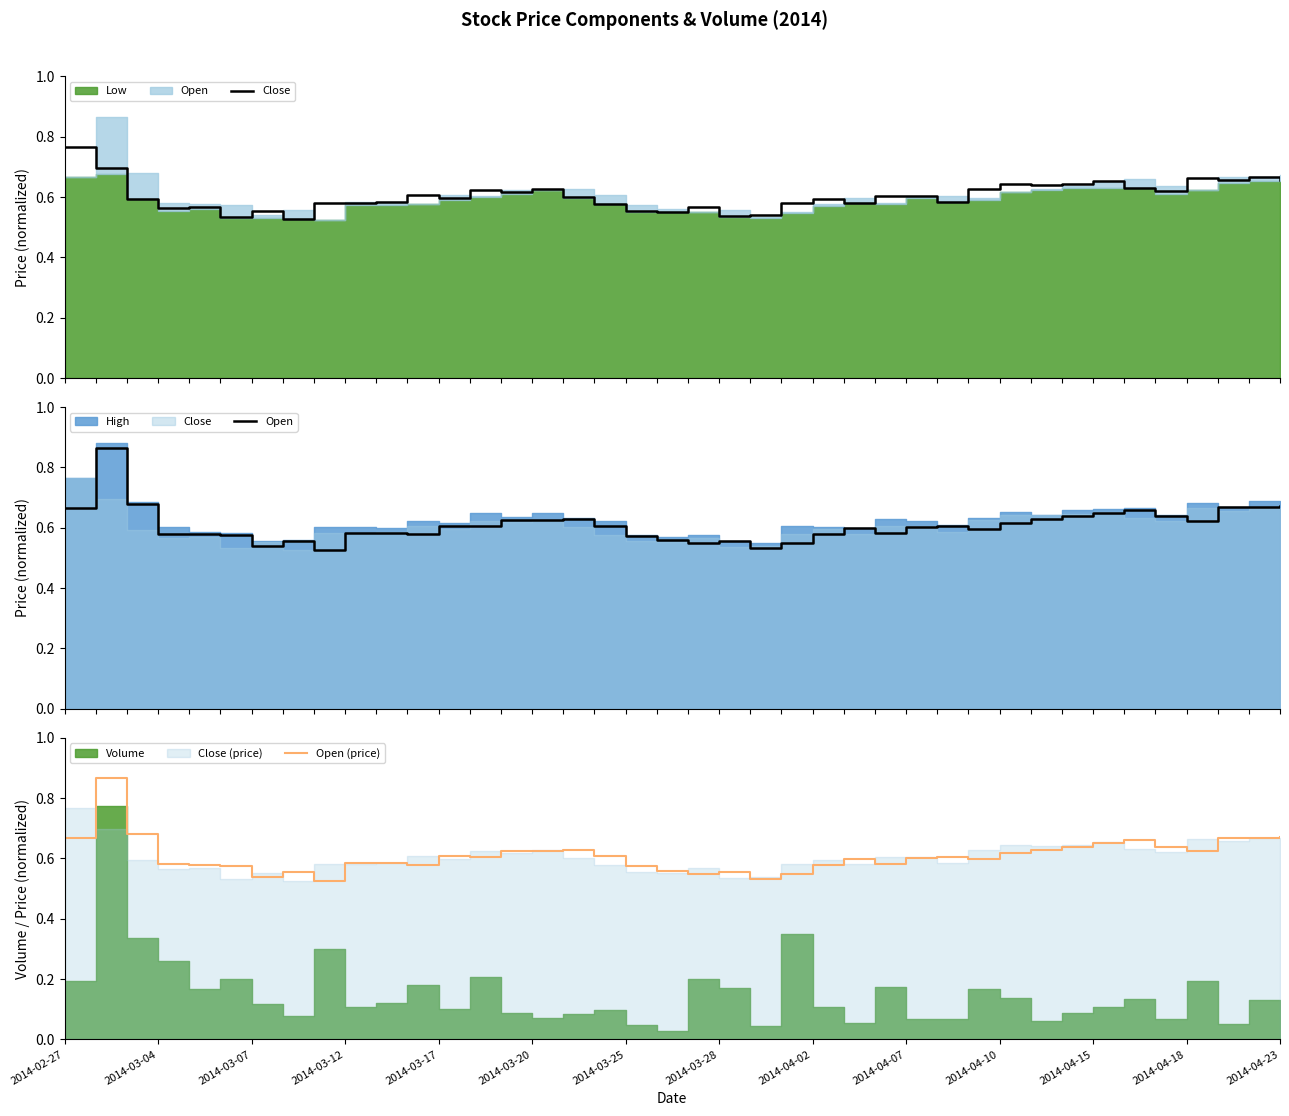

What value does the Open series have at 25?

0.6